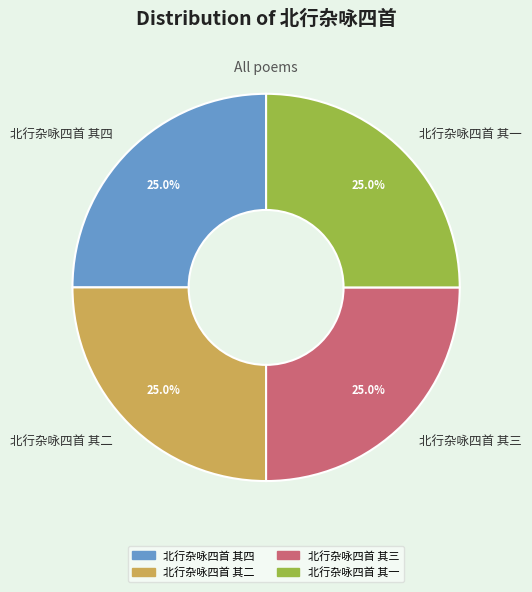

To the nearest percent, what is the combined percentage of 北行杂咏四首 其一 and 北行杂咏四首 其三?

50%